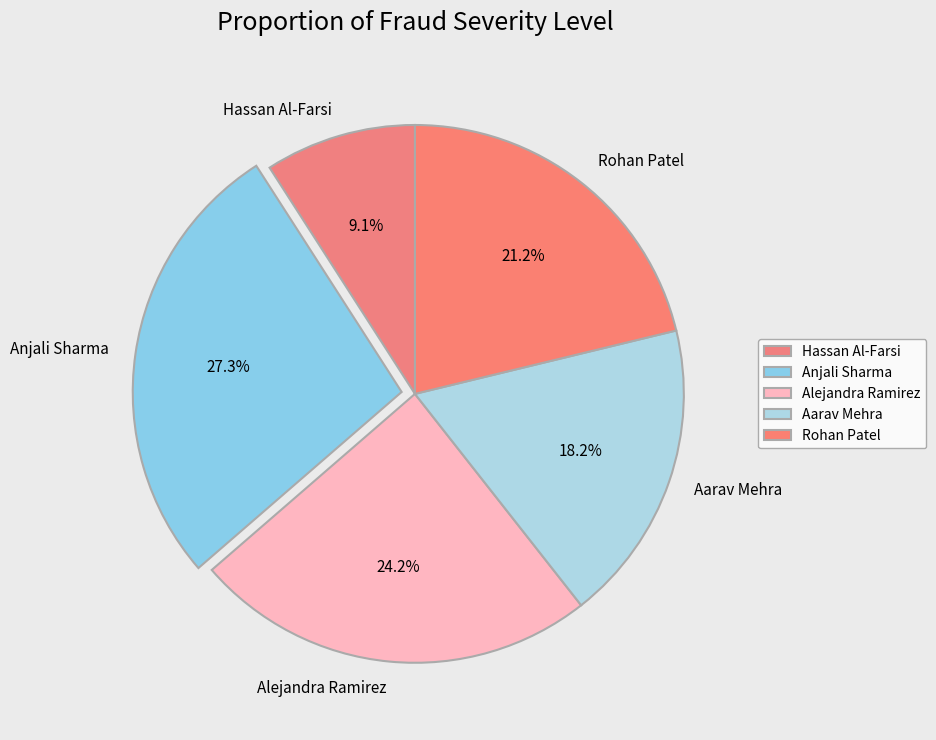

What is the largest slice in the pie chart?

Anjali Sharma